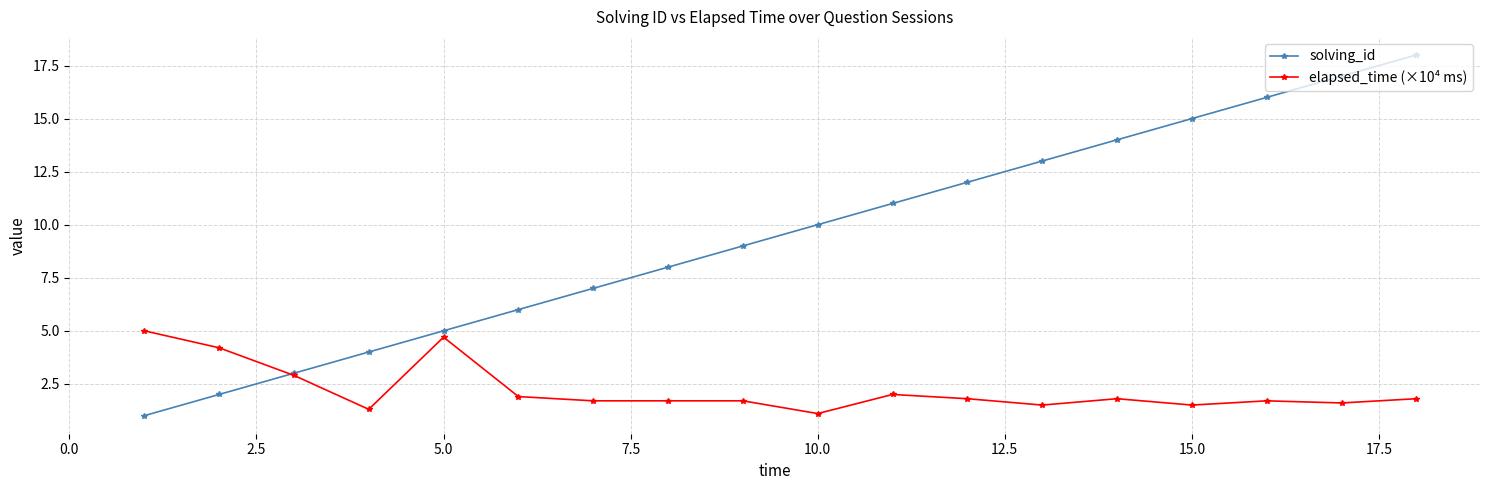

List the series in order of their peak value, highest first.

solving_id, elapsed_time (×10⁴ ms)